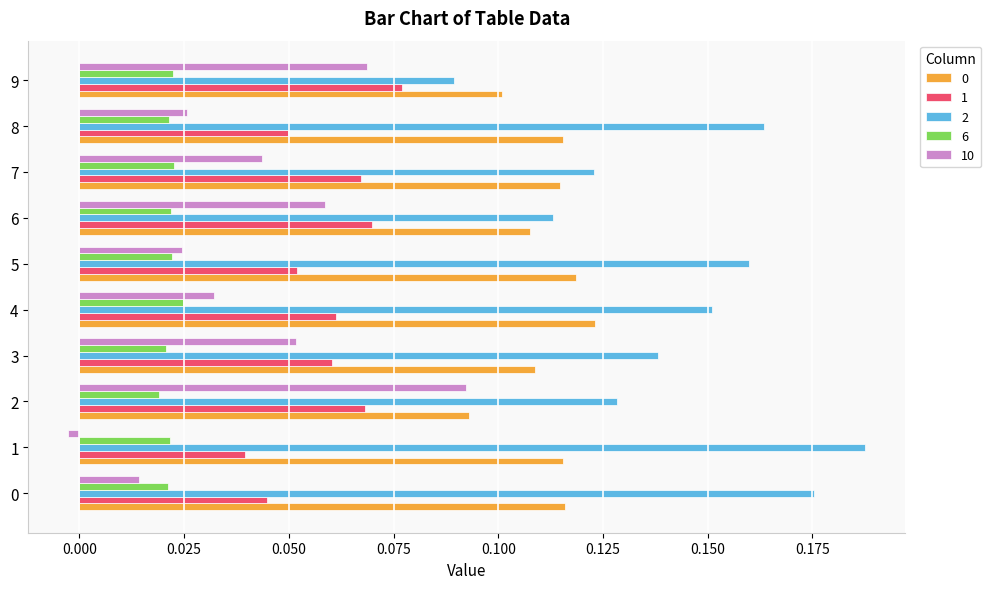

Which category has the lowest value in the 2 series?

9